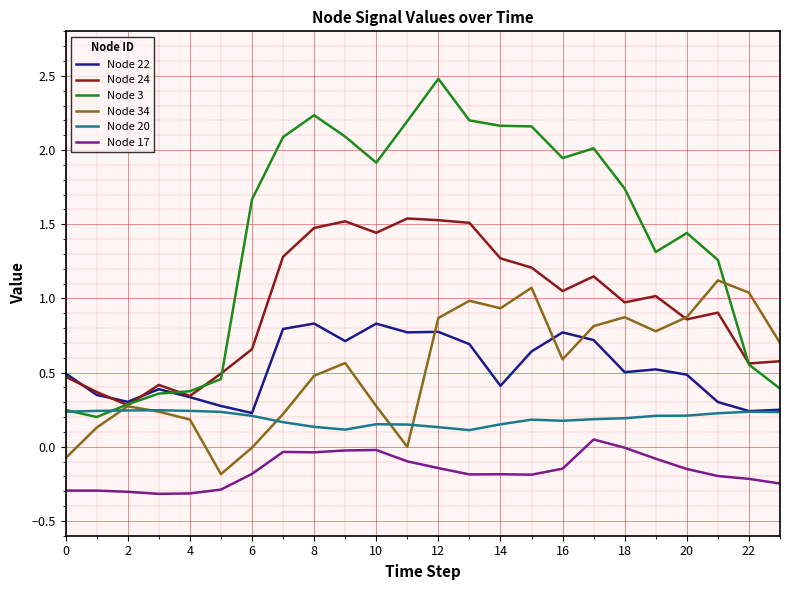

How many series are shown in this chart?

6